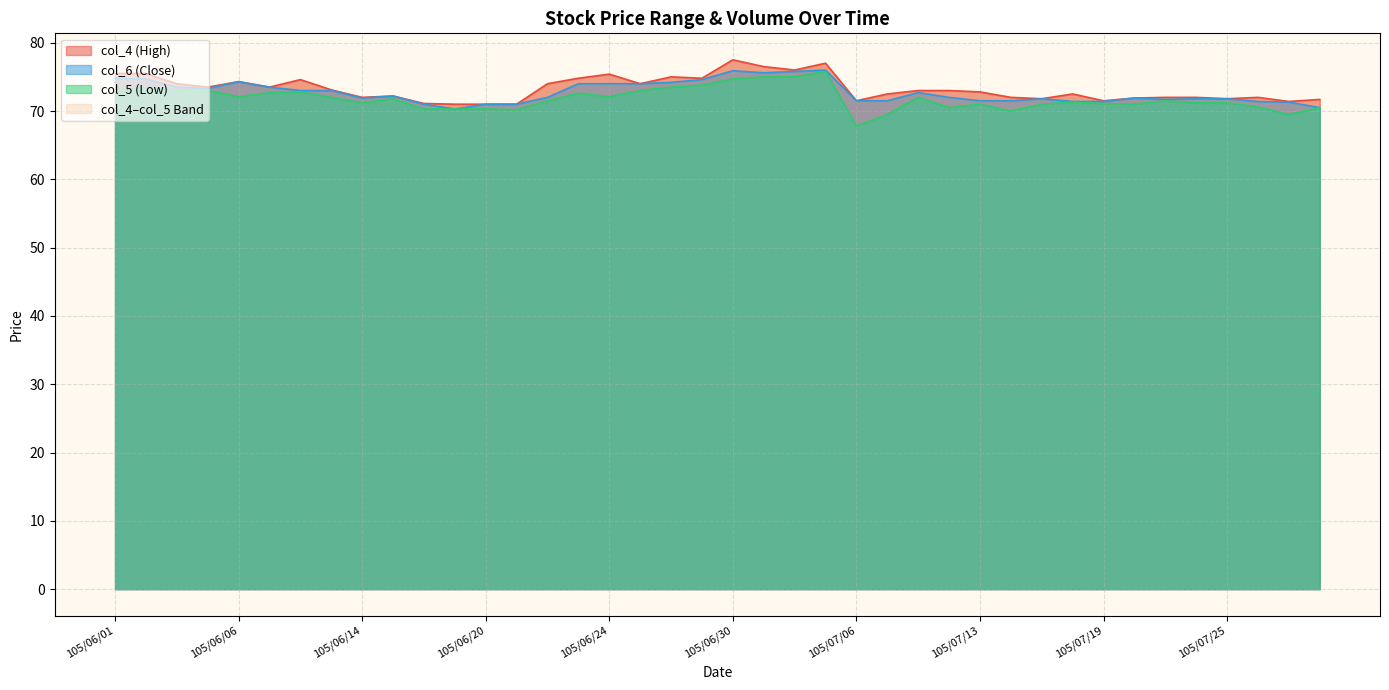

List the labels in order of col_6 value, smallest first.

105/06/17, 105/07/29, 105/06/16, 105/06/20, 105/06/21, 105/07/27, 105/07/18, 105/07/19, 105/07/26, 105/07/06, 105/07/07, 105/07/13, 105/07/14, 105/07/21, 105/07/15, 105/07/22, 105/07/25, 105/06/14, 105/07/20, 105/06/22, 105/07/12, 105/06/15, 105/07/11, 105/06/08, 105/06/13, 105/06/04, 105/06/03, 105/06/07, 105/06/23, 105/06/24, 105/06/27, 105/06/28, 105/06/06, 105/06/29, 105/06/02, 105/06/01, 105/07/01, 105/07/04, 105/06/30, 105/07/05